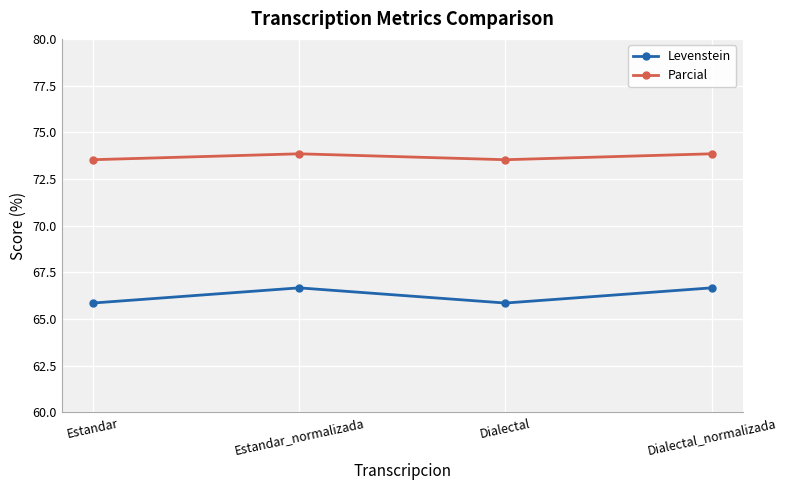

Reading left to right, transcribe all the data shown in this chart.

Levenstein: Estandar=65.9	Estandar_normalizada=66.7	Dialectal=65.9	Dialectal_normalizada=66.7
Parcial: Estandar=73.5	Estandar_normalizada=73.8	Dialectal=73.5	Dialectal_normalizada=73.8